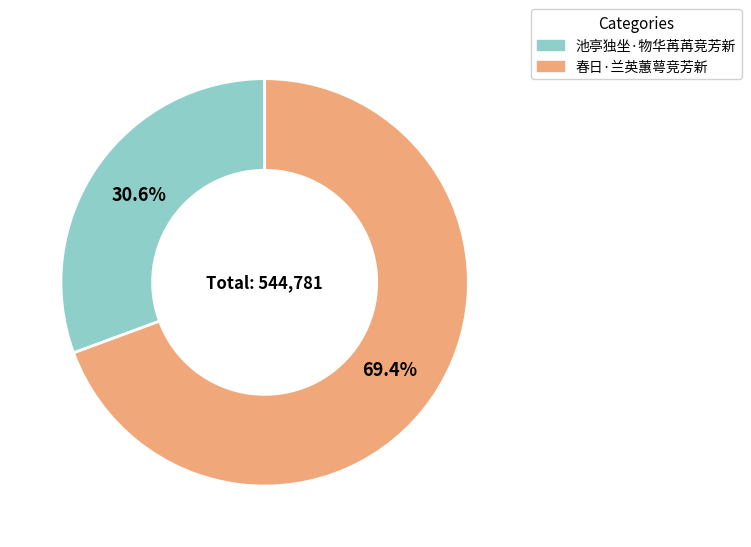

Does 池亭独坐·物华苒苒竞芳新 account for over 50% of the chart?

No